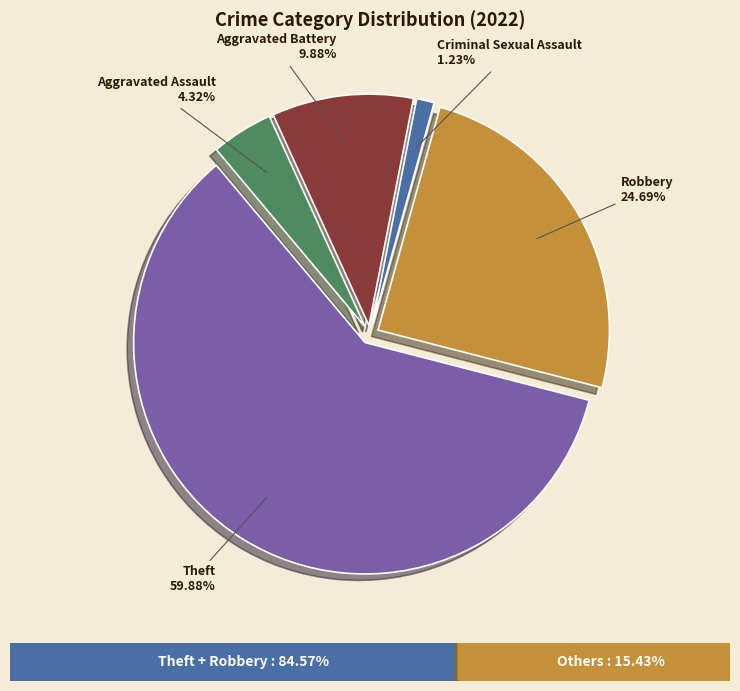

Is there any slice that represents more than half of the pie?

Yes